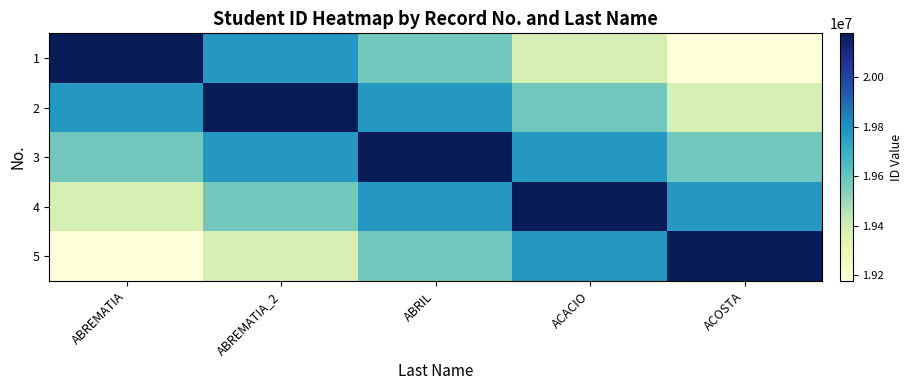

What is the difference between the highest and lowest values at ACOSTA?

1000000